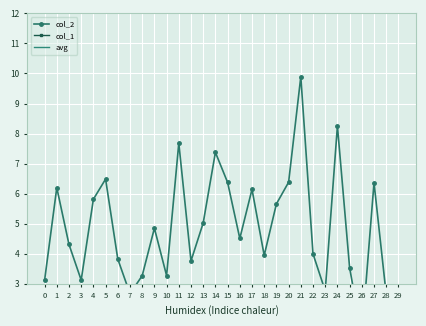

What is the sum of all col_2 values?

144.2